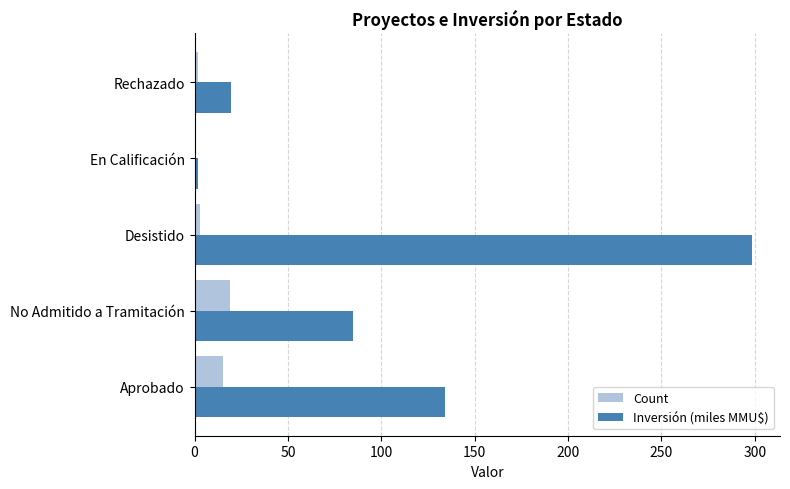

What is the sum of all Count values?

40.0